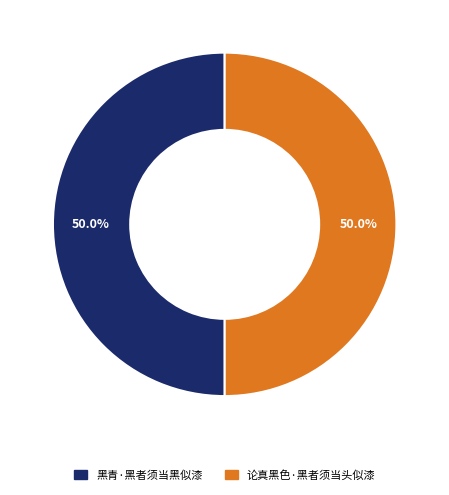

True or false: 黑青·黑者须当黑似漆 accounts for 50% of the total.

True